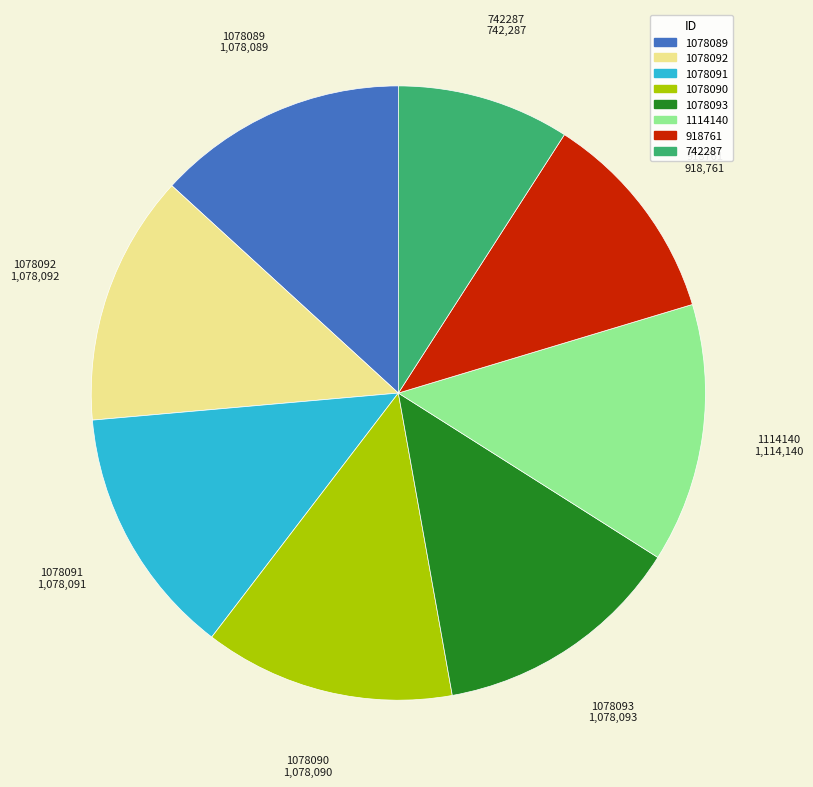

The 1078091 slice represents 13% of the pie. True or false?

True